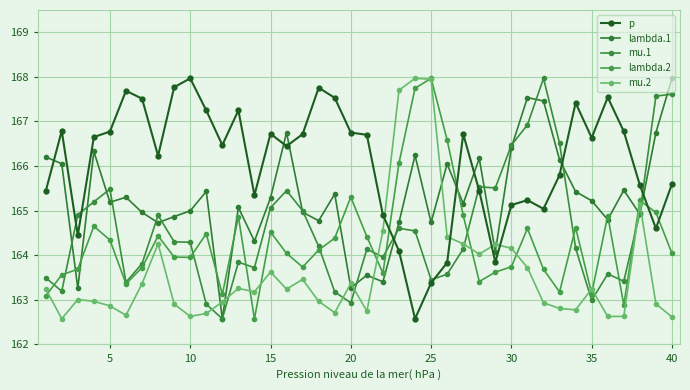

How many times do lambda.2 and p cross each other?

4